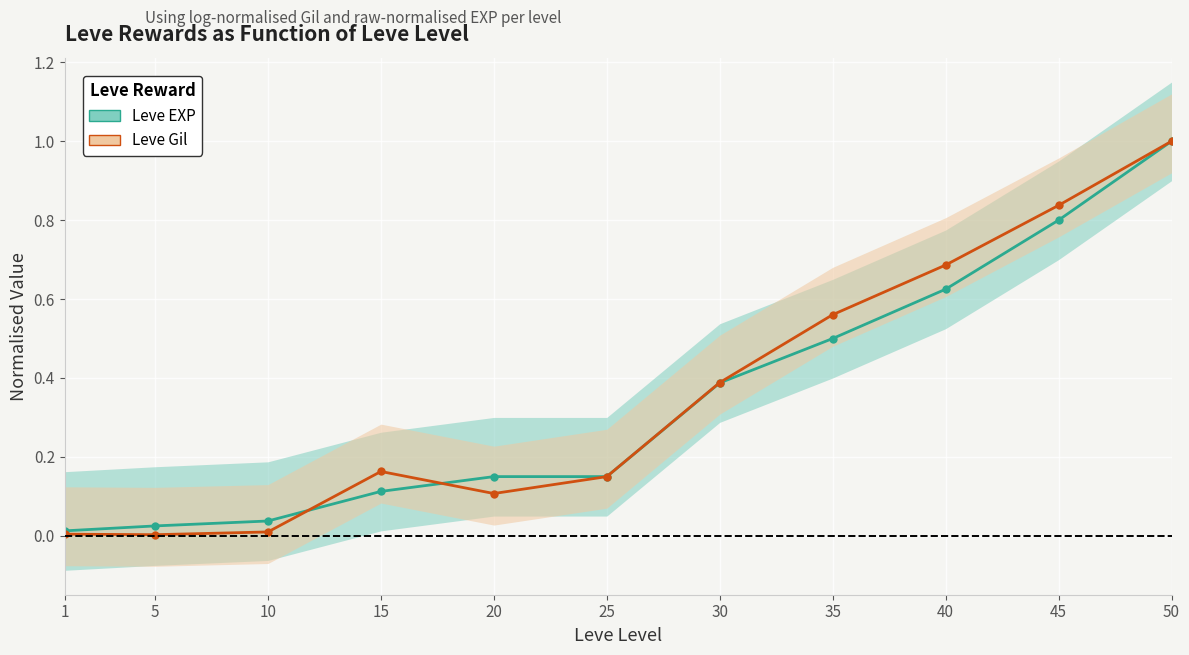

Where is the first local minimum for Leve Gil?

5